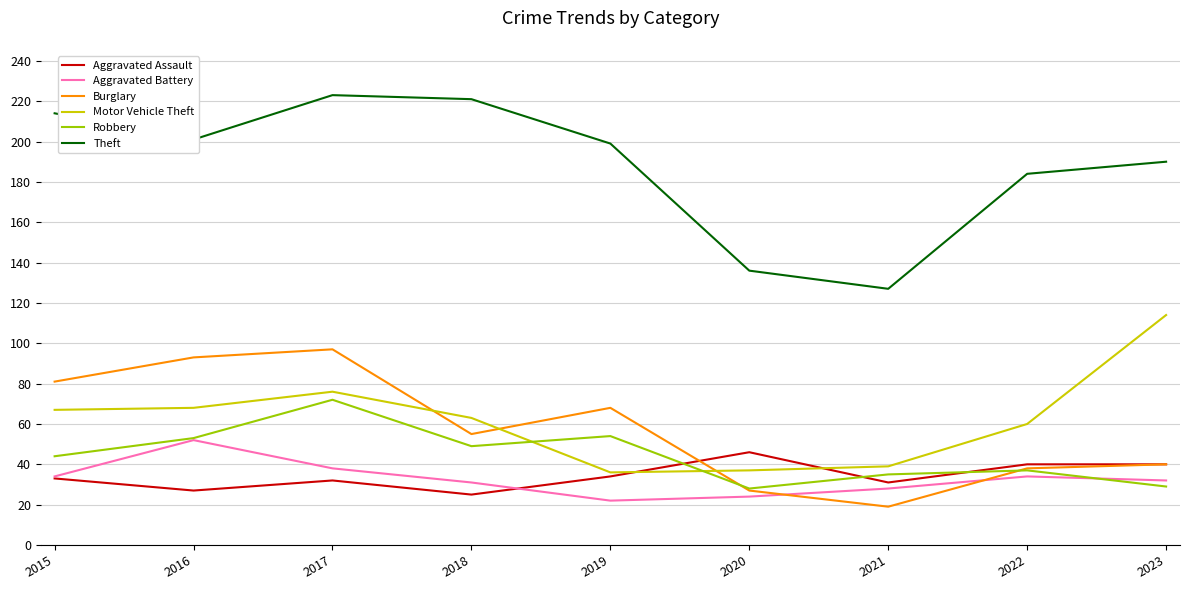

How many distinct data groups are displayed?

6